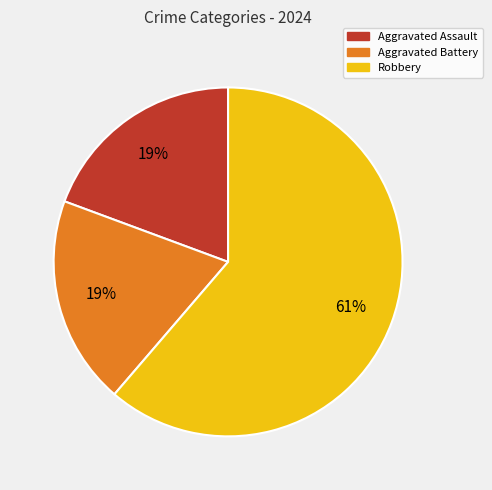

To the nearest percent, what portion does Aggravated Assault represent?

19%